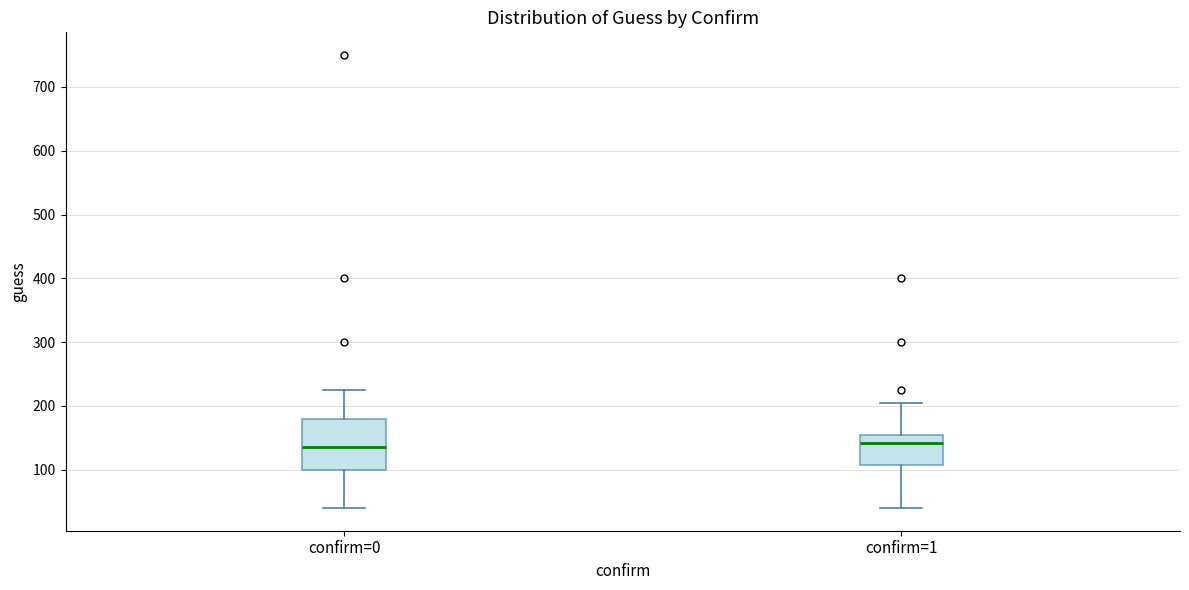

Comparing the boxes themselves (not the whiskers), which one is the tallest?

confirm=0